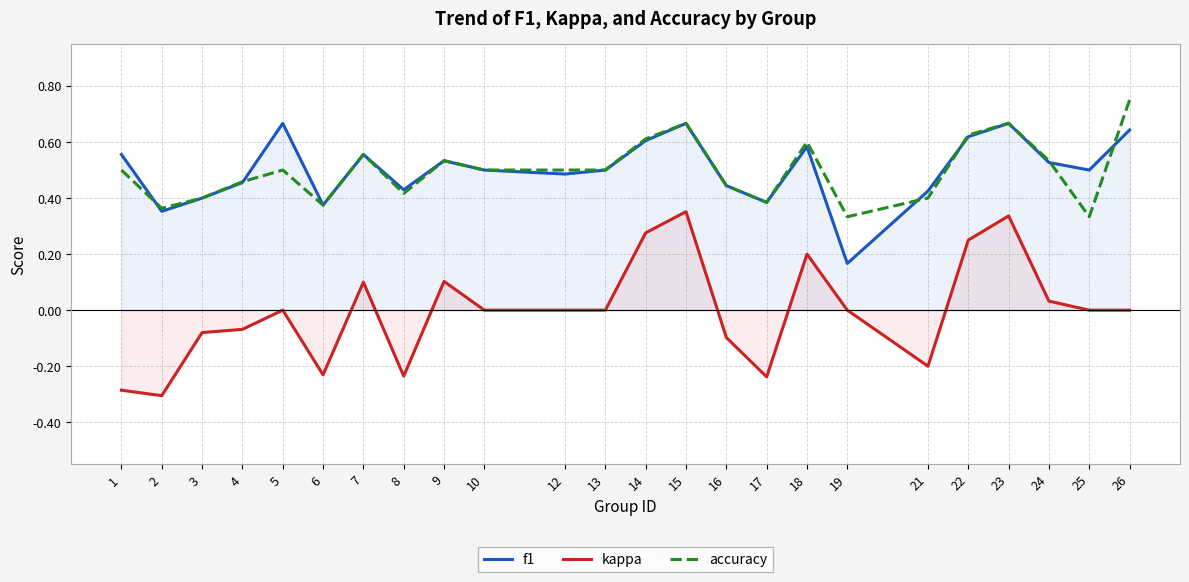

At which category does kappa reach its first local peak?

5